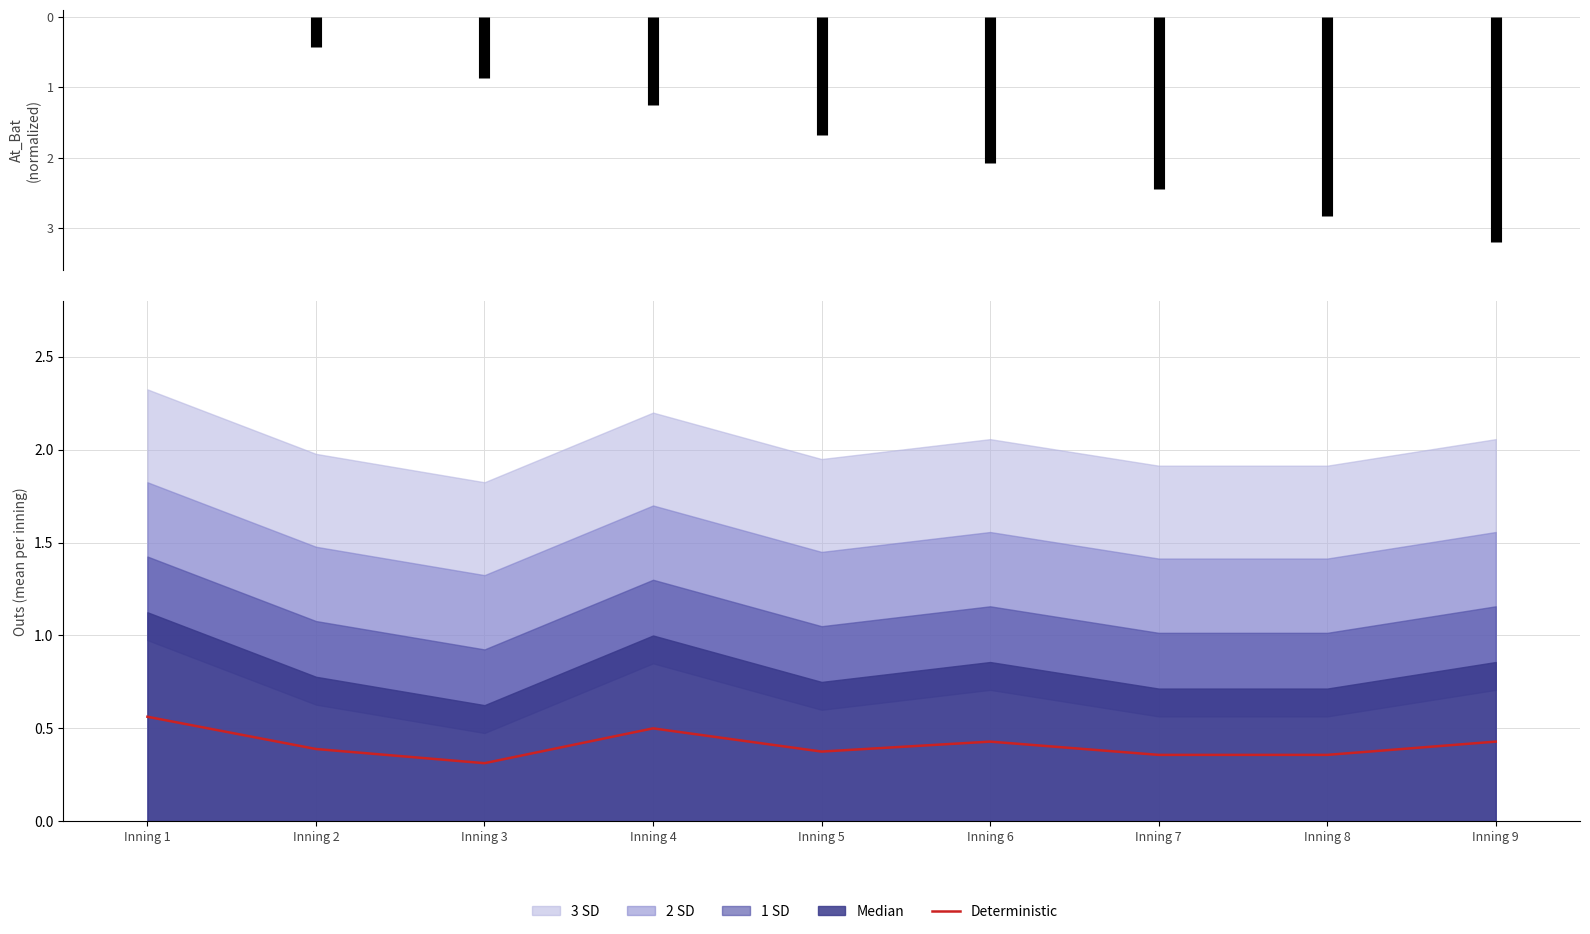

What is the average value?

0.4